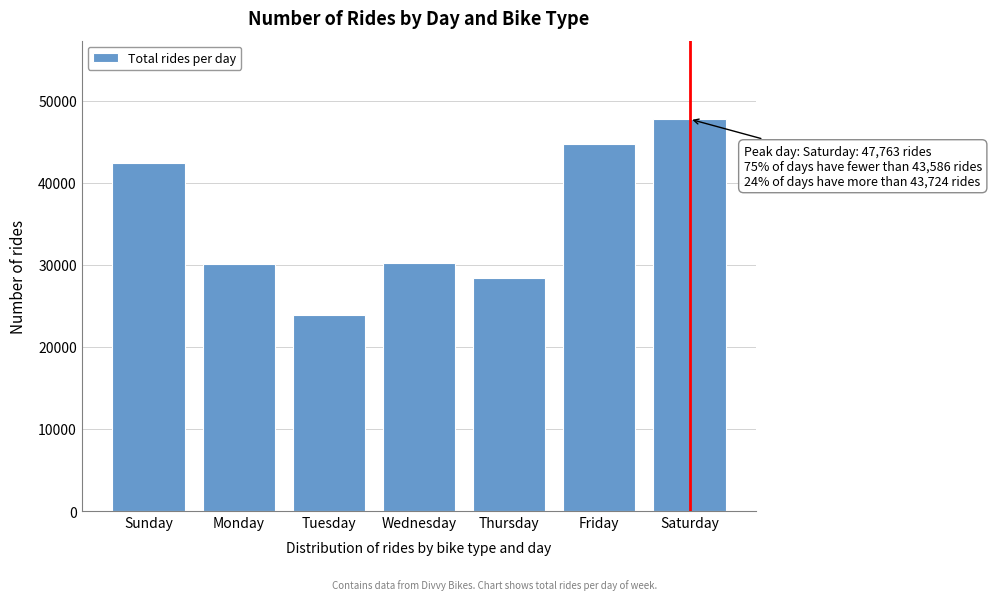

Between Sunday and Thursday, which is larger?

Sunday